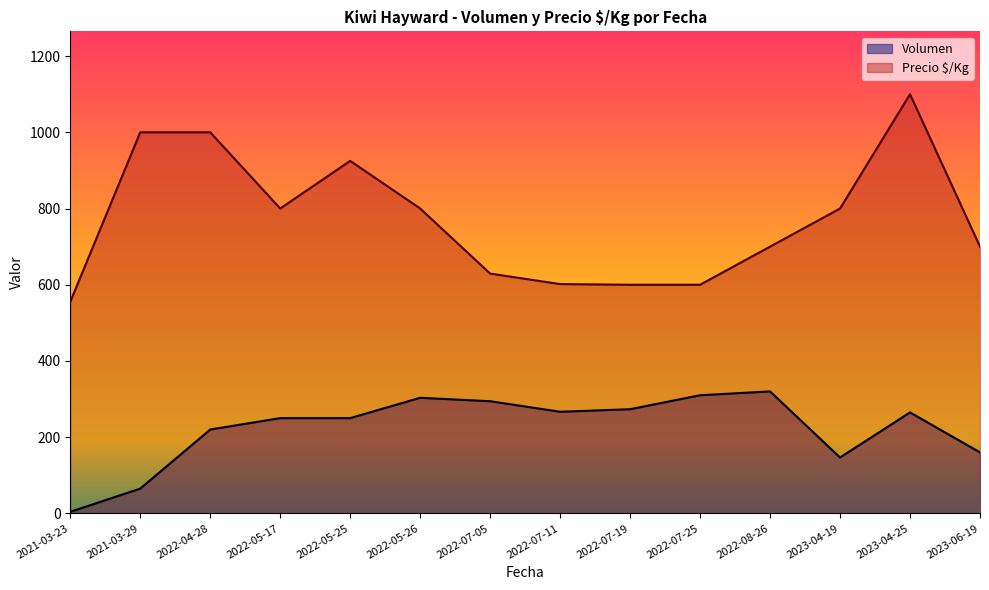

How many lines are shown in the chart?

2